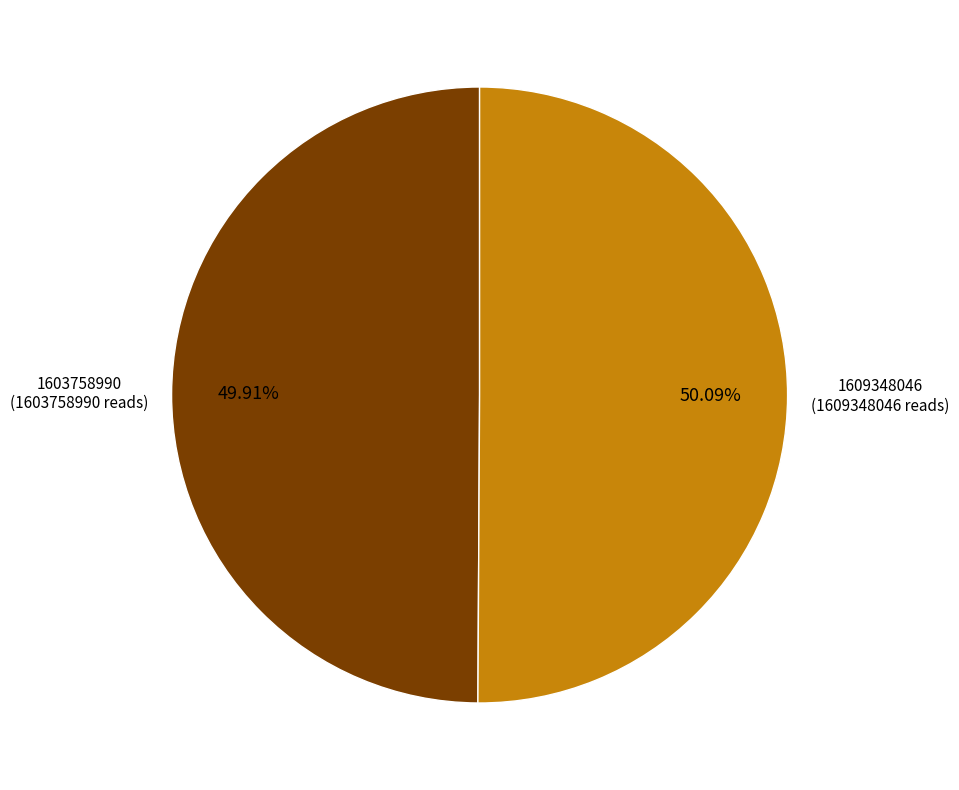

Approximately how many times larger is the value at 1609348046 compared to 1603758990?

1.0